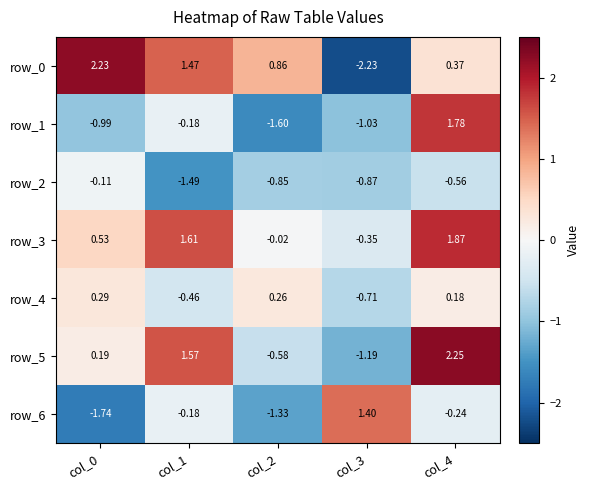

How many data points in row_5 are above 0?

3